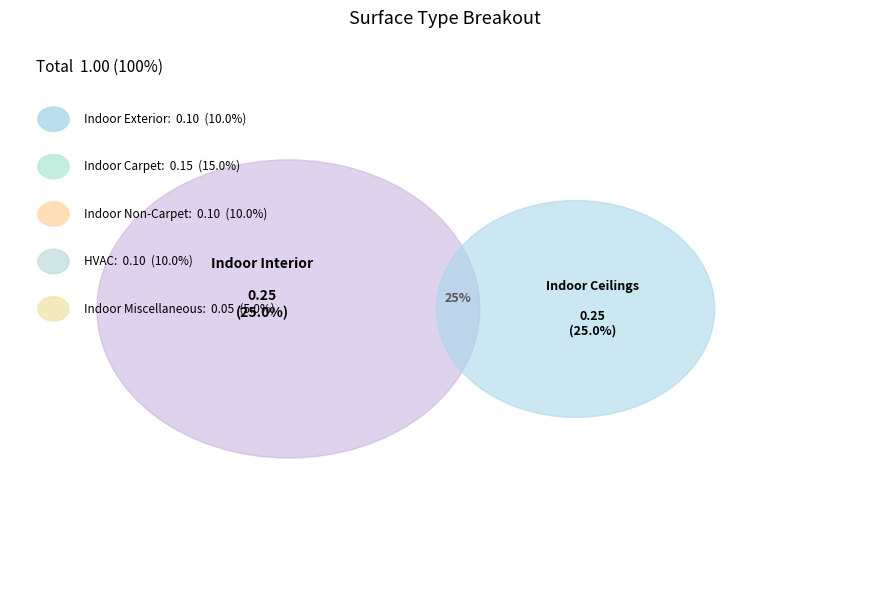

What is the smallest slice in the pie chart?

Indoor Miscellaneous